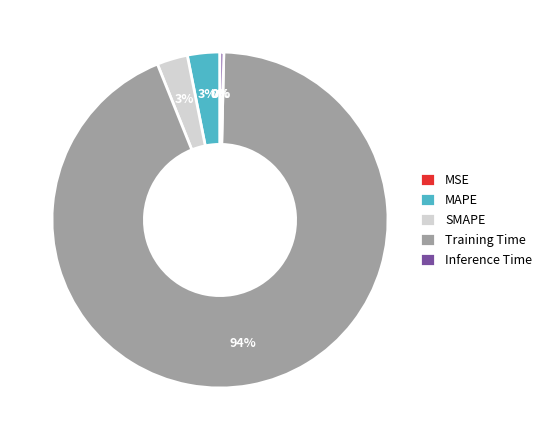

True or false: Training Time accounts for 94% of the total.

True